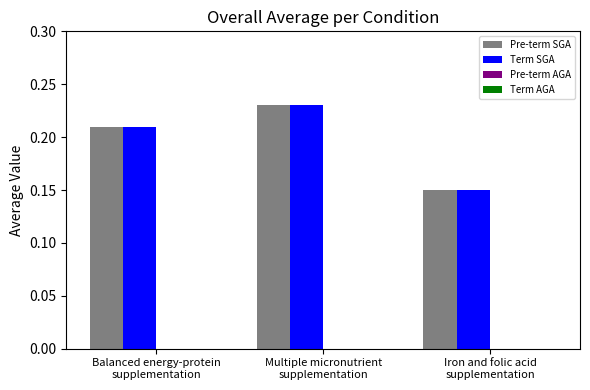

At how many categories does at least one series exceed 0?

3